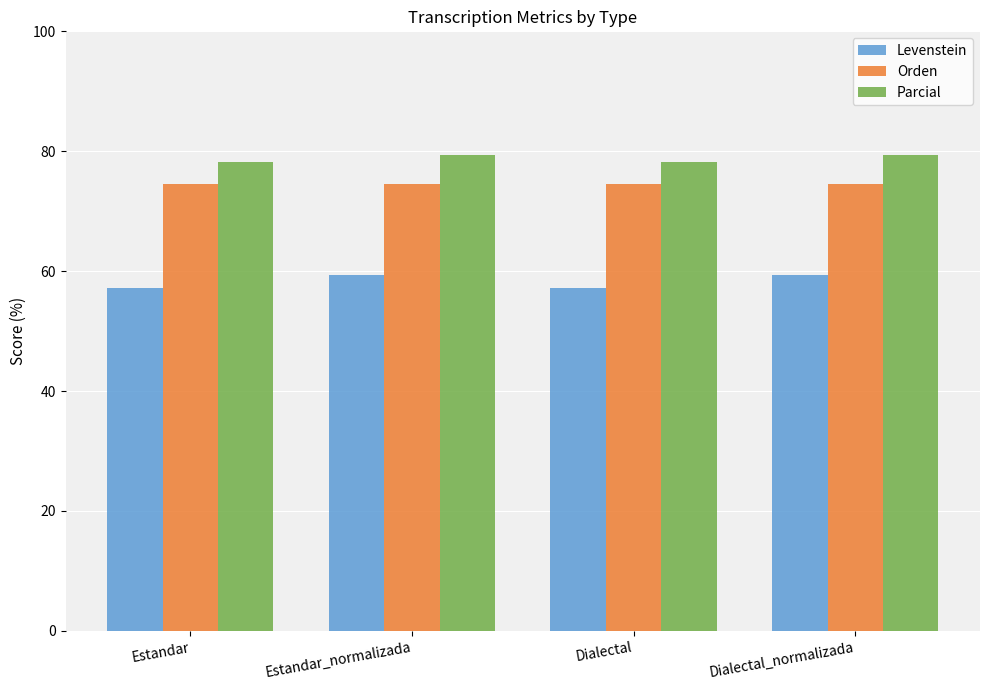

What is the label of the 2nd bar from the left?

Estandar_normalizada